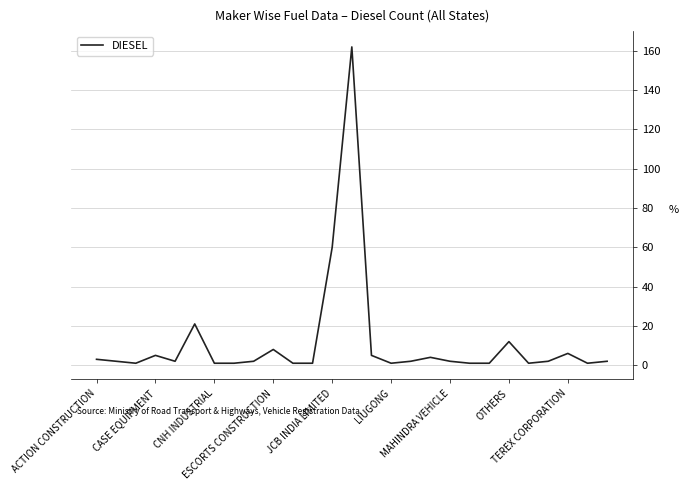

What is the average value?

11